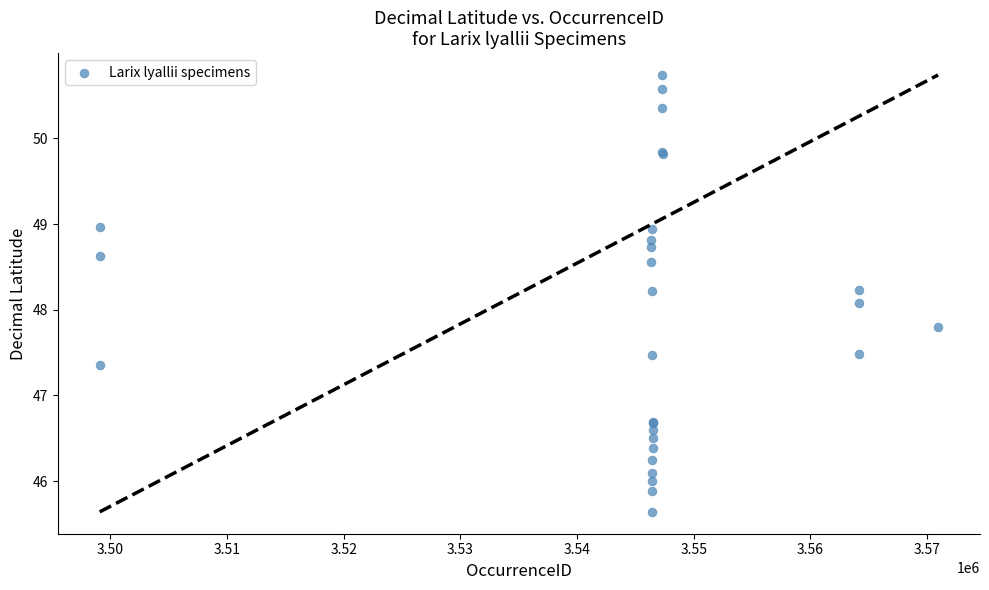

What Y value in the scatter plot is closest to 48?

48.1